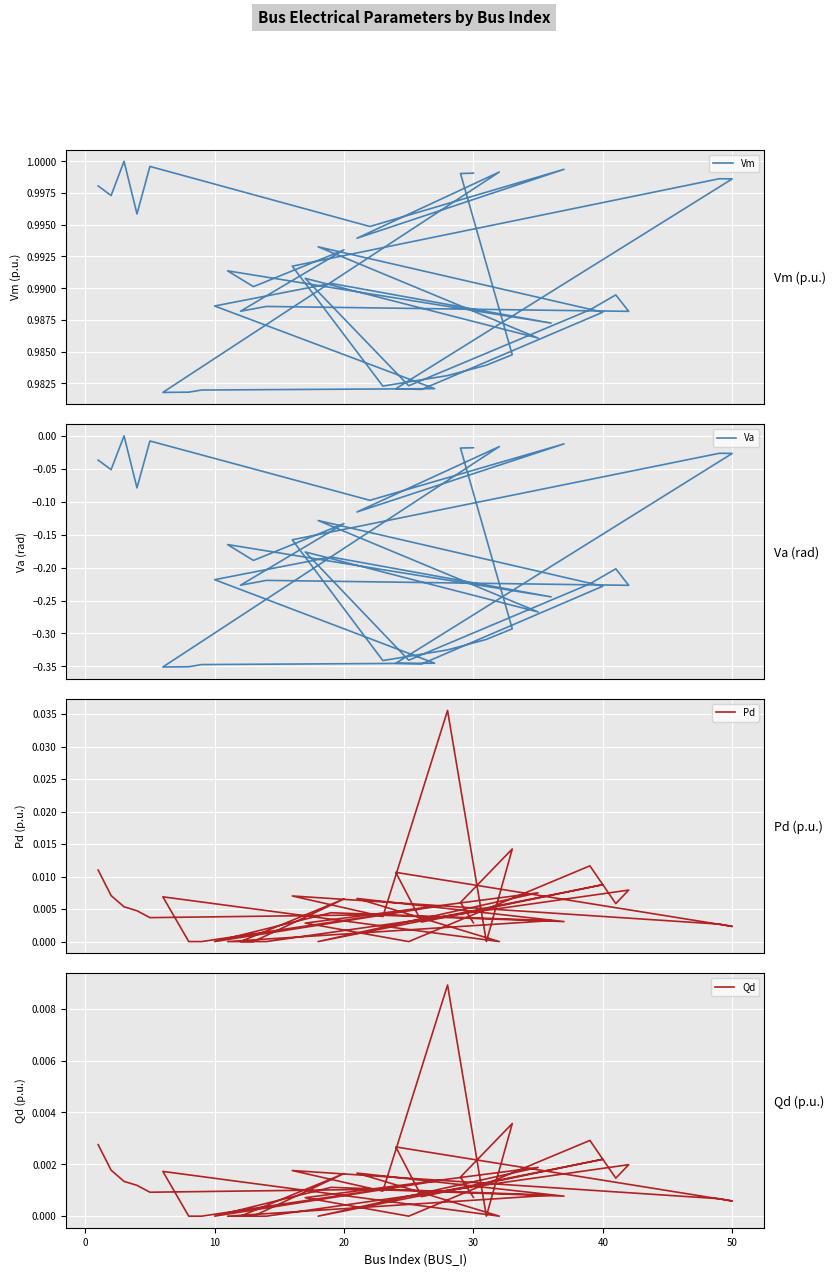

What is the label of the 29th point from the left?

40